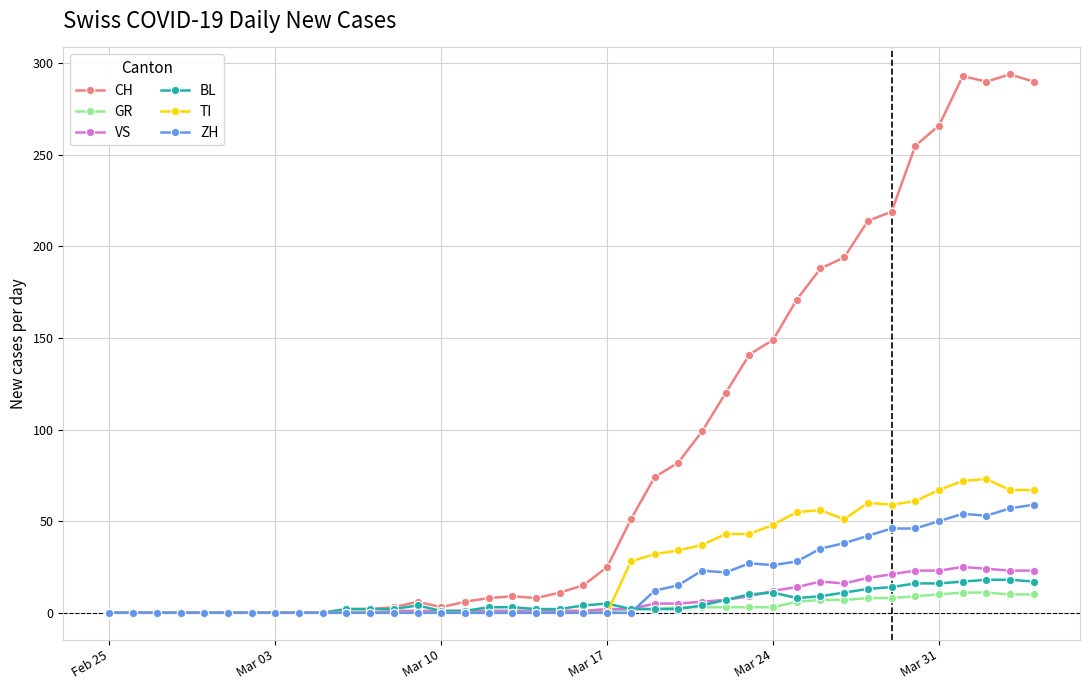

True or false: CH has more than 1 interior local peaks.

True